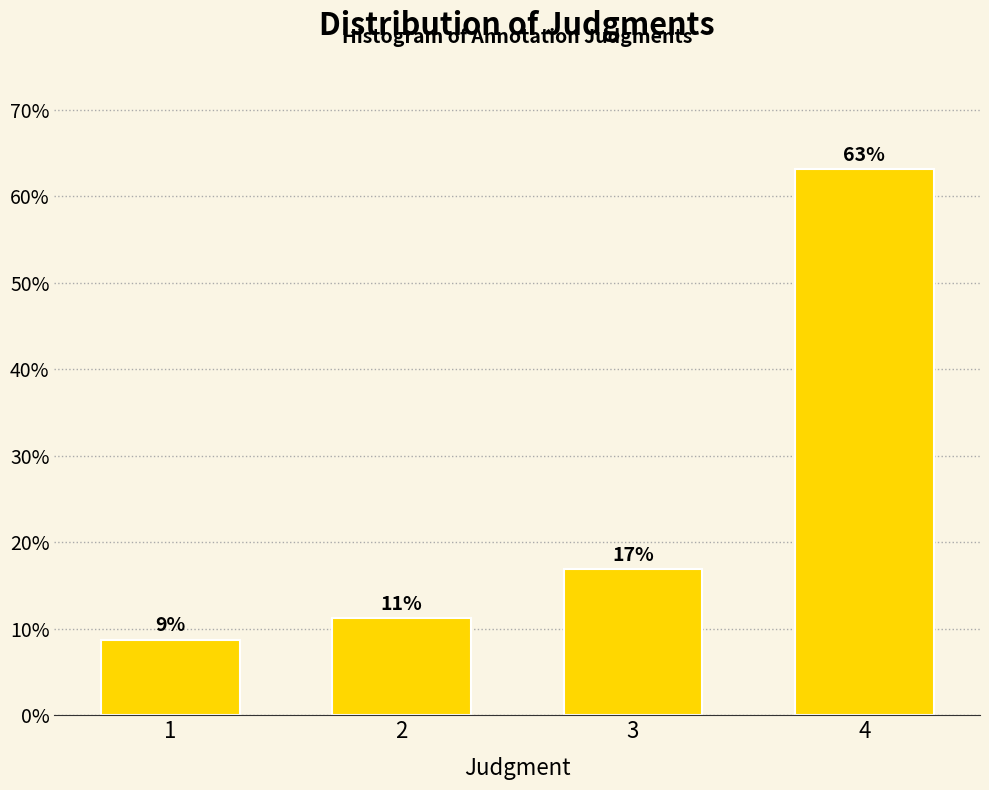

How many bars are there in total?

4